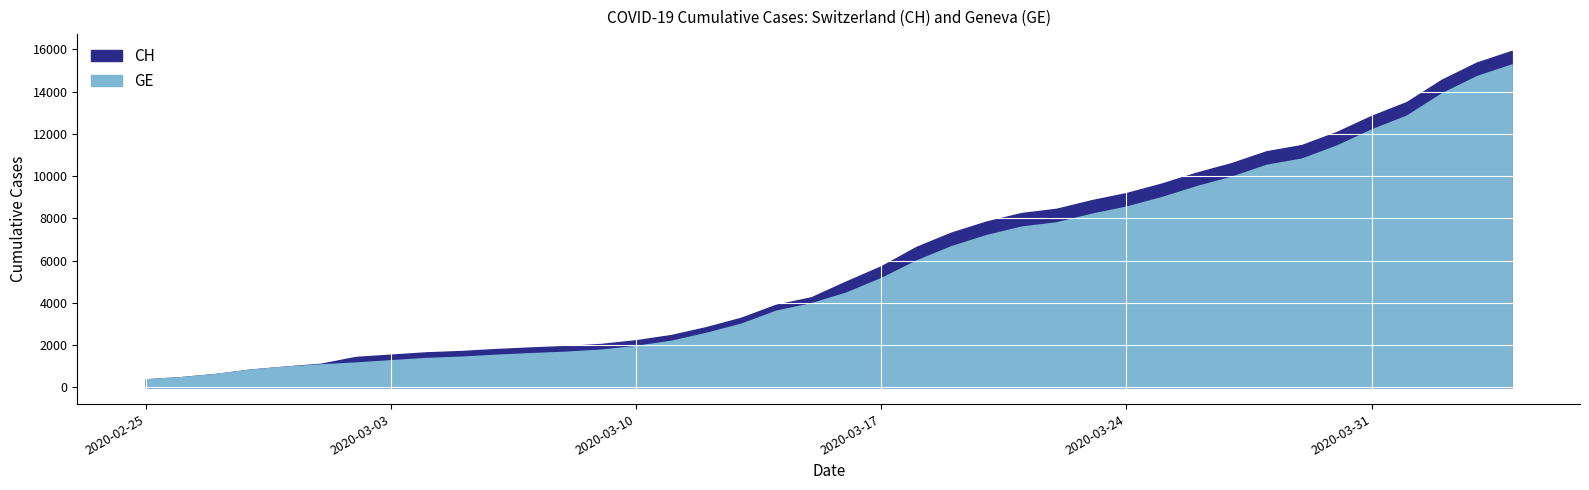

What is the greatest value displayed?

15926